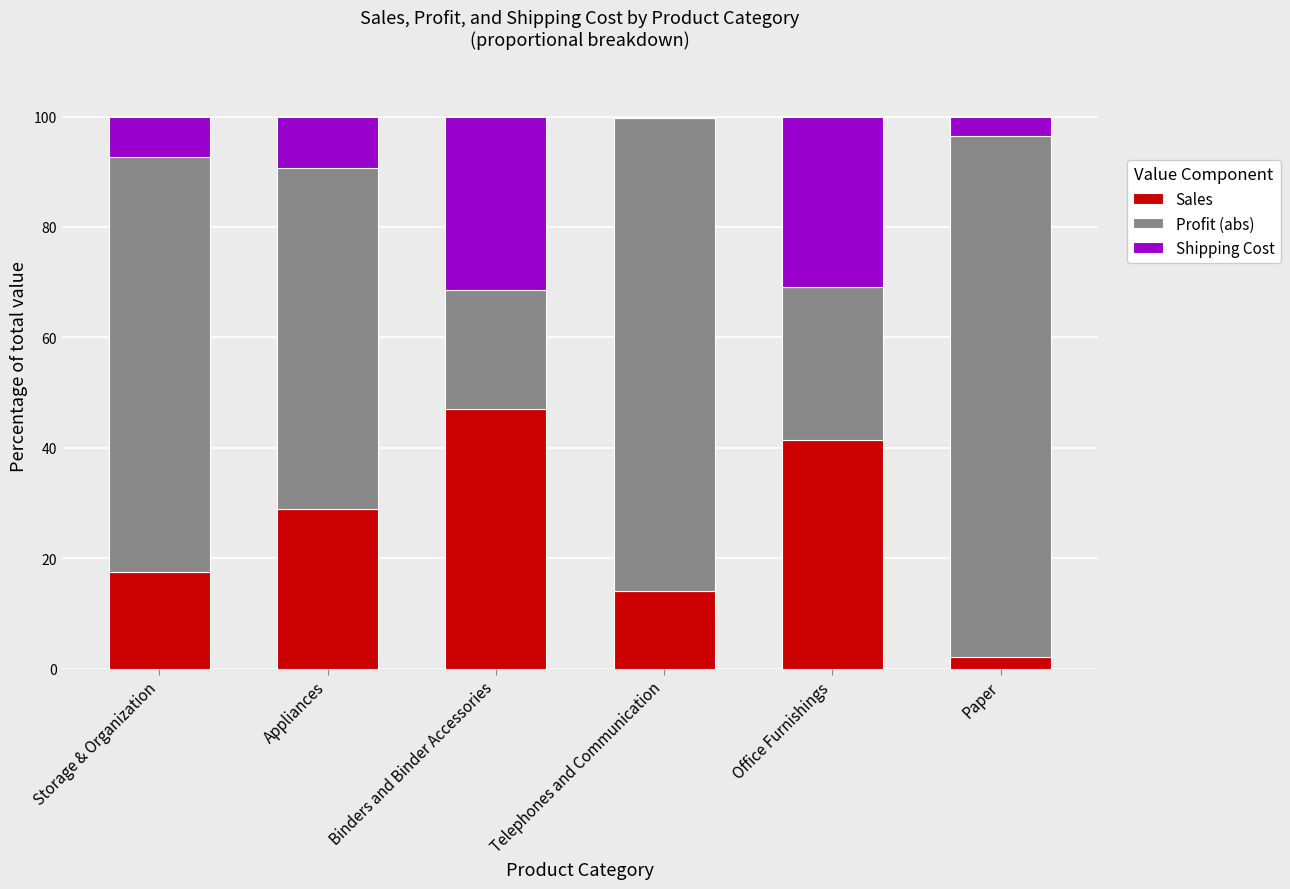

Reading left to right, list the values for the Sales series.

Storage & Organization=17.5	Appliances=29.0	Binders and Binder Accessories=47.0	Telephones and Communication=14.0	Office Furnishings=41.4	Paper=2.1